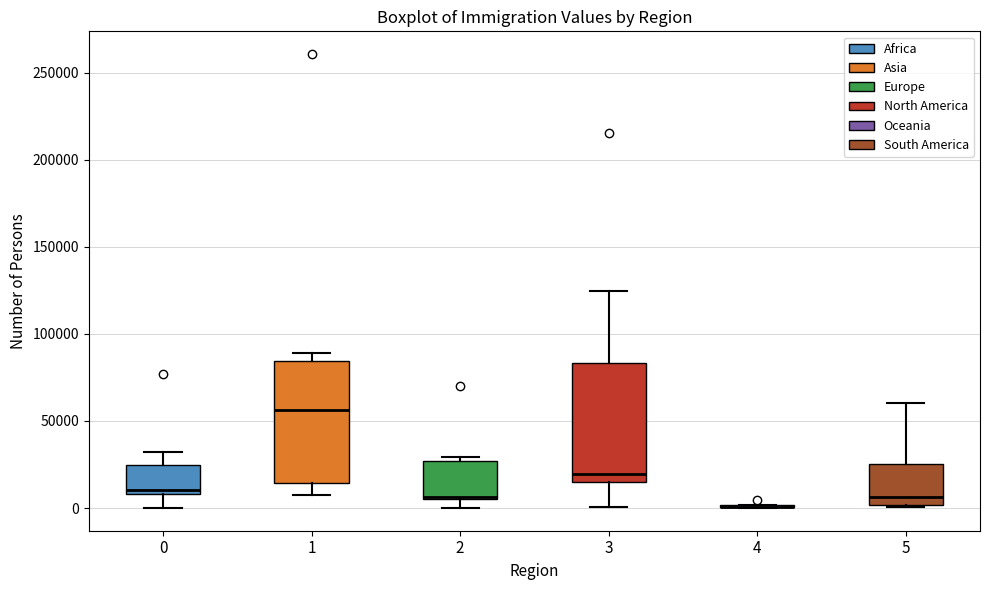

Reading left to right, transcribe this box plot: for each box, give where its median line is, the range the box spans, and where its two whiskers end, as read against the y-axis. The values are not printed on the chart, so give them approximately, as read against the axis.

0: median 10000 (just above the box's lower edge), box 10000 to 25000, whiskers 0 to 30000
1: median 55000, box 15000 to 85000, whiskers 10000 to 90000
2: median 5000 (drawn on the box's lower edge), box 5000 to 25000, whiskers 0 to 30000
3: median 20000, box 15000 to 85000, whiskers 0 to 125000
4: box collapsed to a line at 0, whiskers 0 to 0
5: median 5000, box 0 to 25000, whiskers 0 to 60000